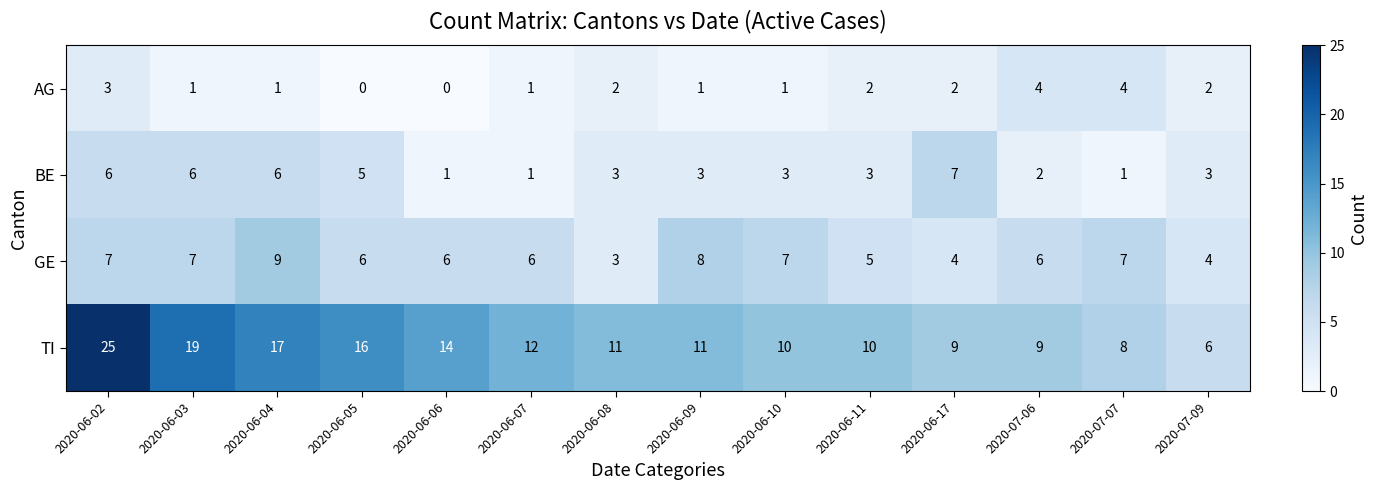

The value of AG at 2020-07-06 is 2. True or false?

False